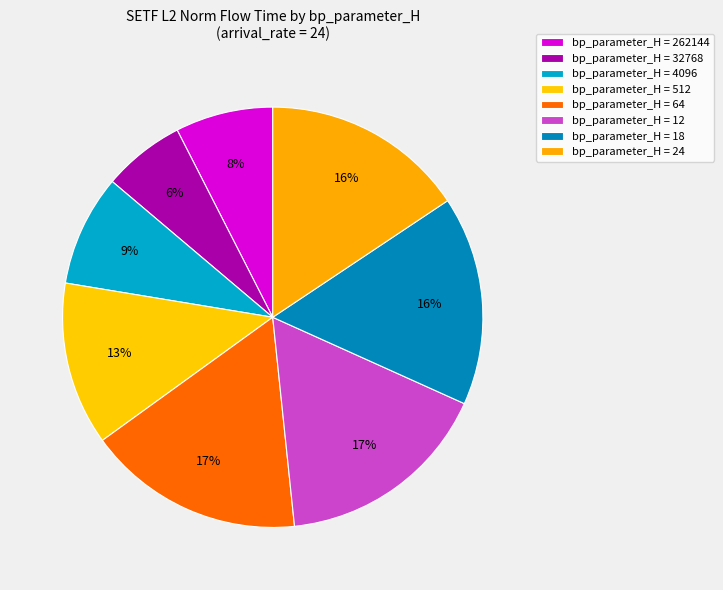

What is the smallest slice in the pie chart?

32768